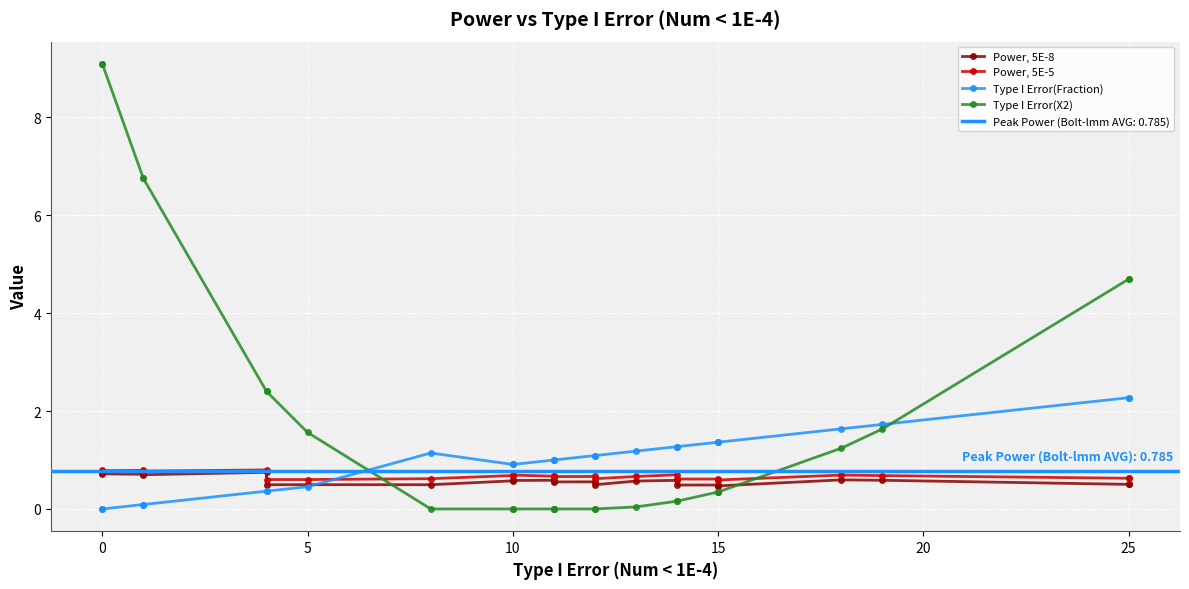

What is the value of the Power, 5E-8 point at the 23rd from the left?

0.6